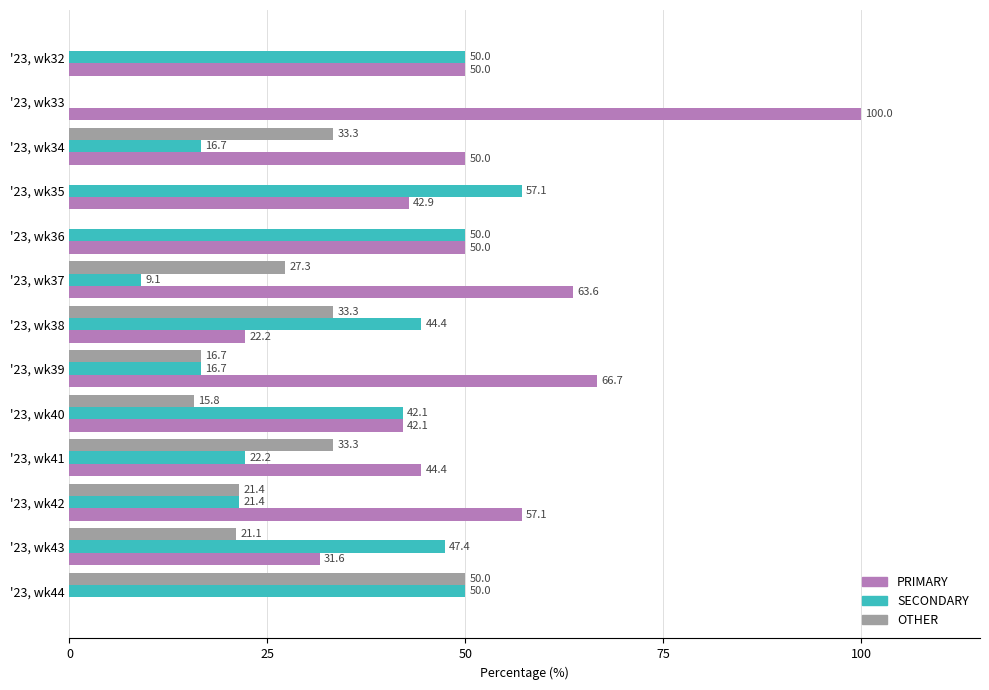

What is the total value across all series at '23, wk37?

100.0